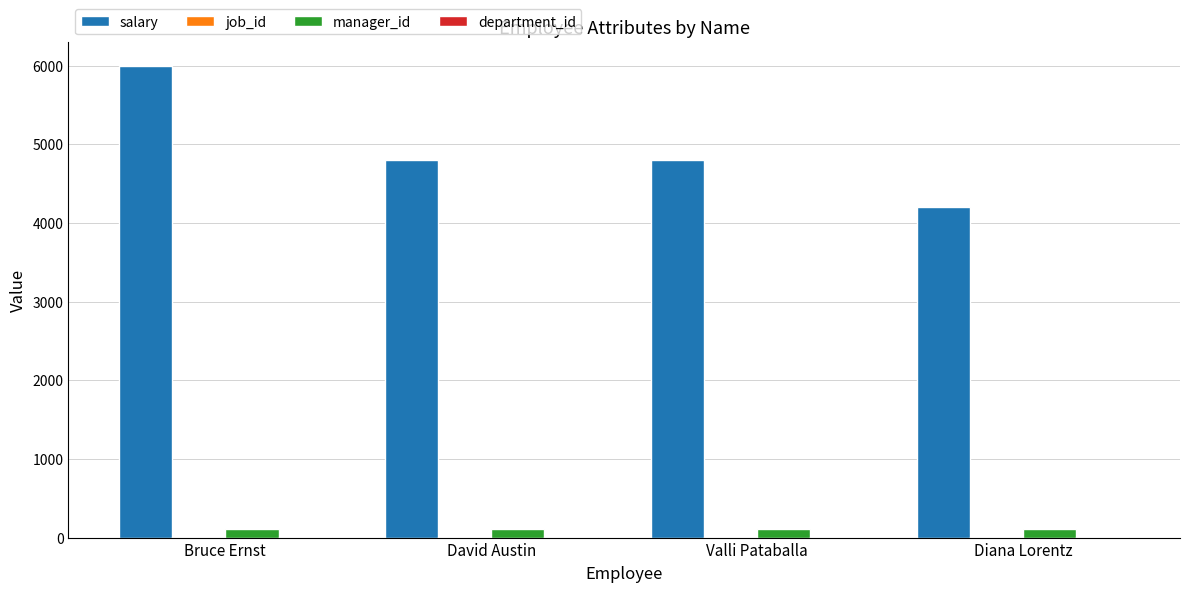

At which category is the sum across all series the highest?

Bruce Ernst